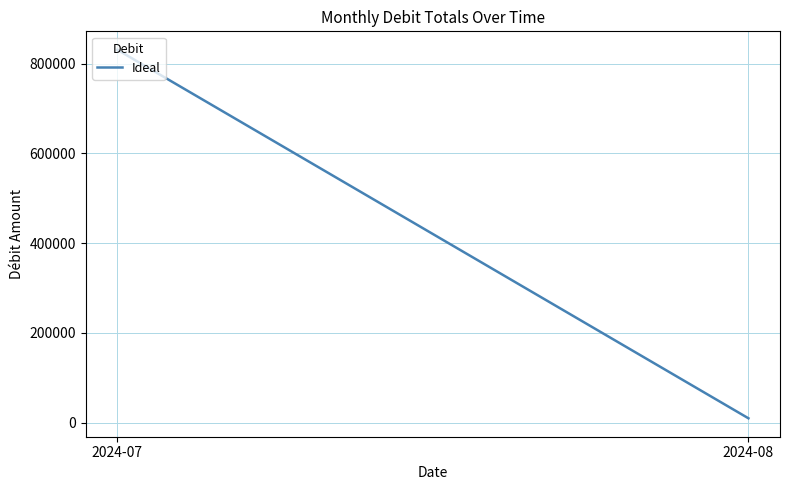

Is it true that the value at 2024-07 is 831189.7?

True